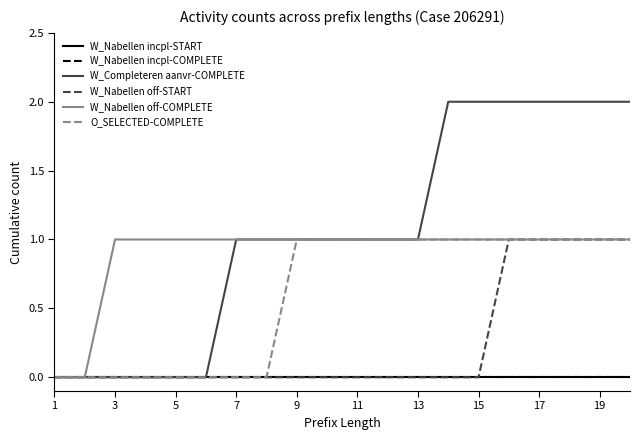

At how many categories does at least one series exceed 0?

18